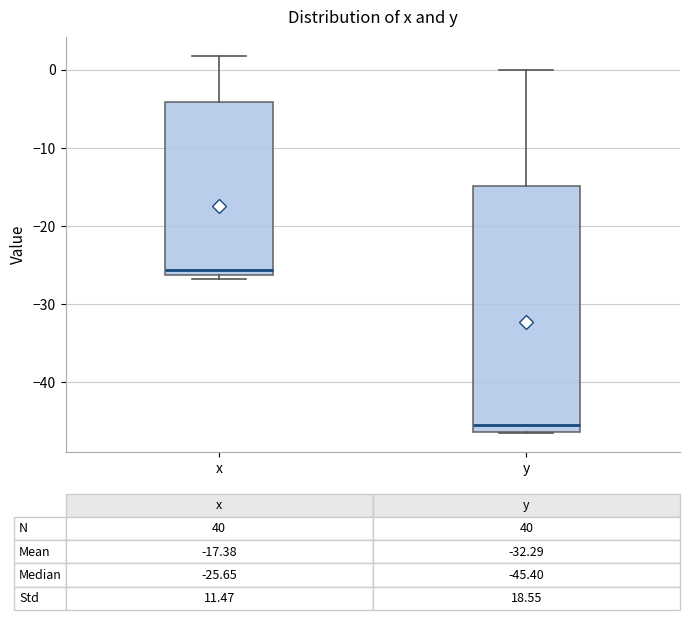

Which box has the highest median line?

x